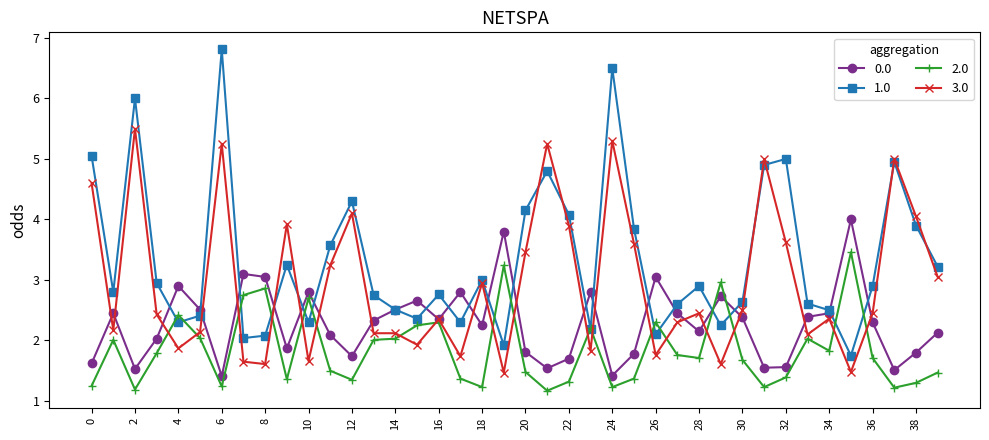

What is the maximum value shown in the chart?

6.8